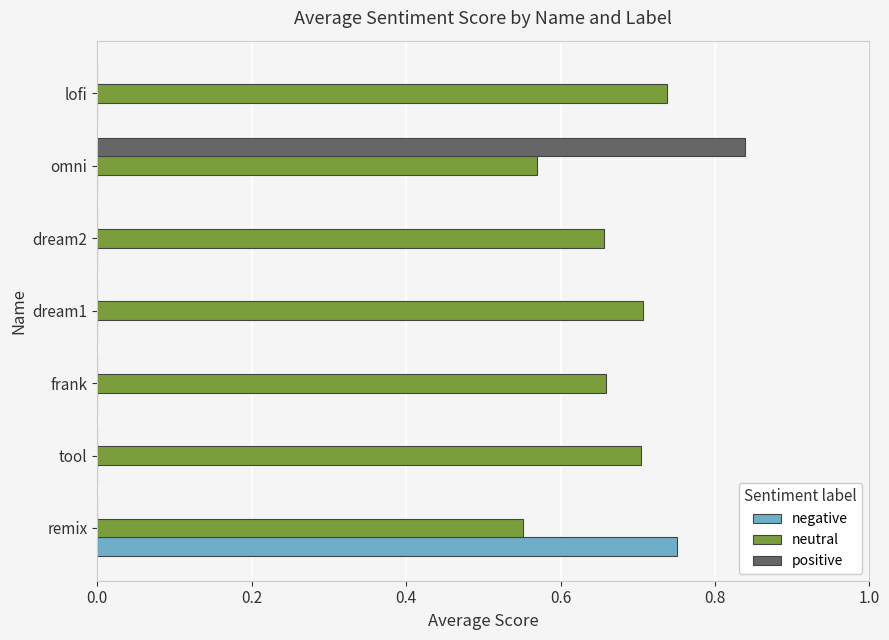

The neutral series shows 0.7 at tool. True or false?

True